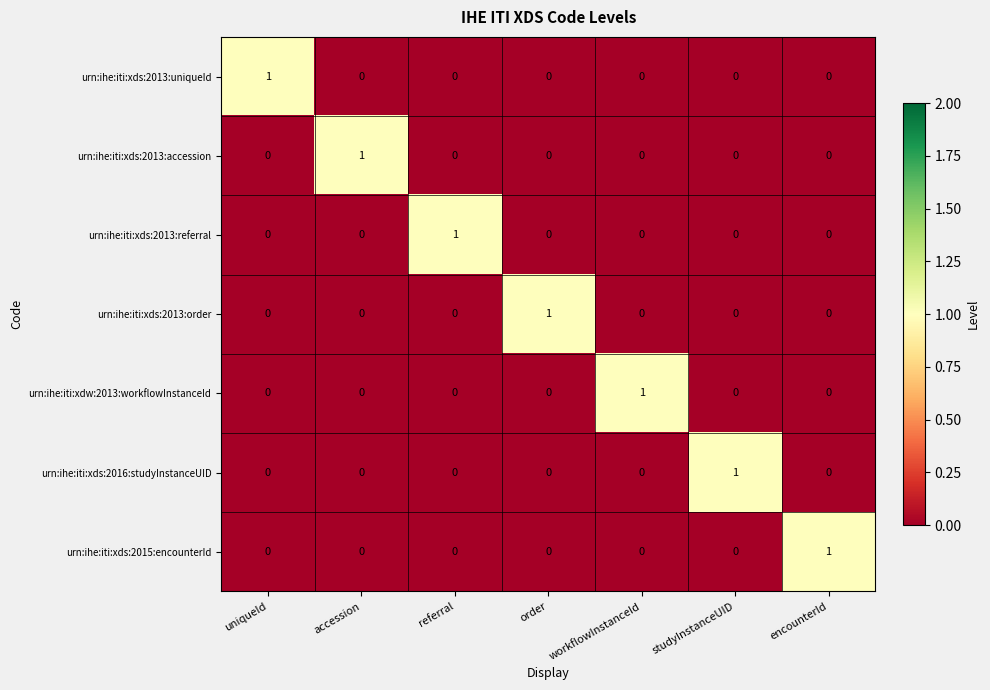

The value of urn:ihe:iti:xds:2013:accession at uniqueId is 0. True or false?

True